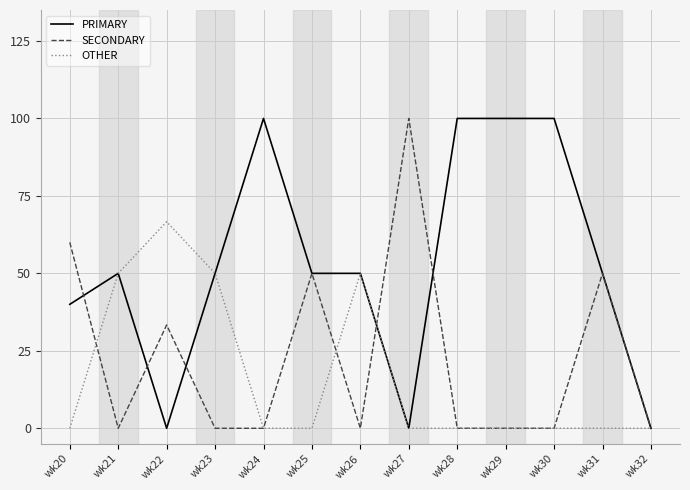

List the series in order of their overall mean, lowest first.

OTHER, SECONDARY, PRIMARY